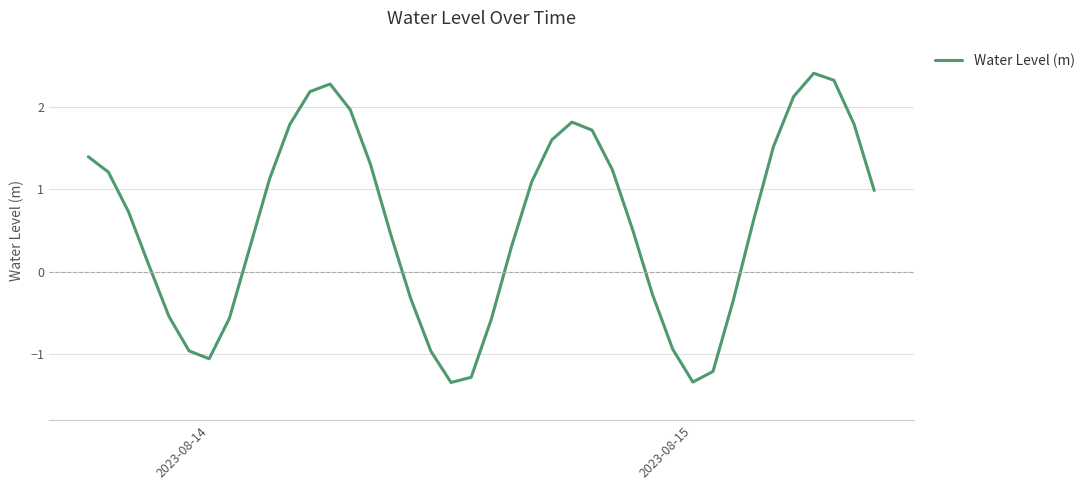

What is the sum of all values?

23.1